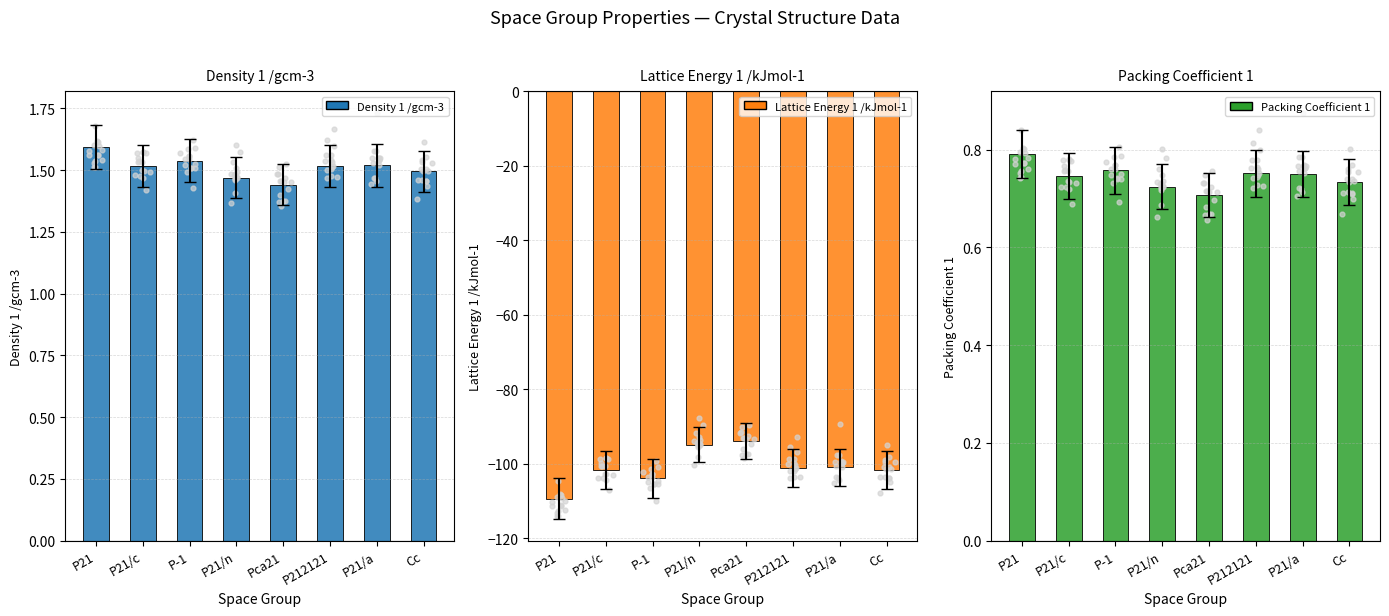

Which series has the widest spread of Y values?

Lattice Energy 1 /kJmol-1